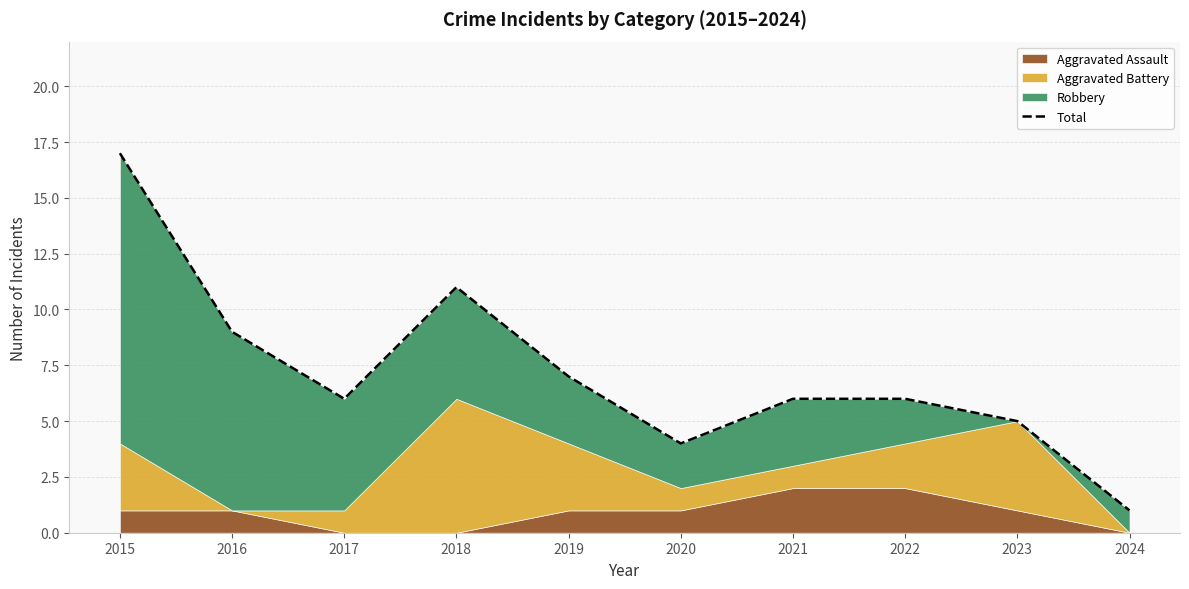

Approximately how many times larger is the value at 2016 compared to 2015?

0.5